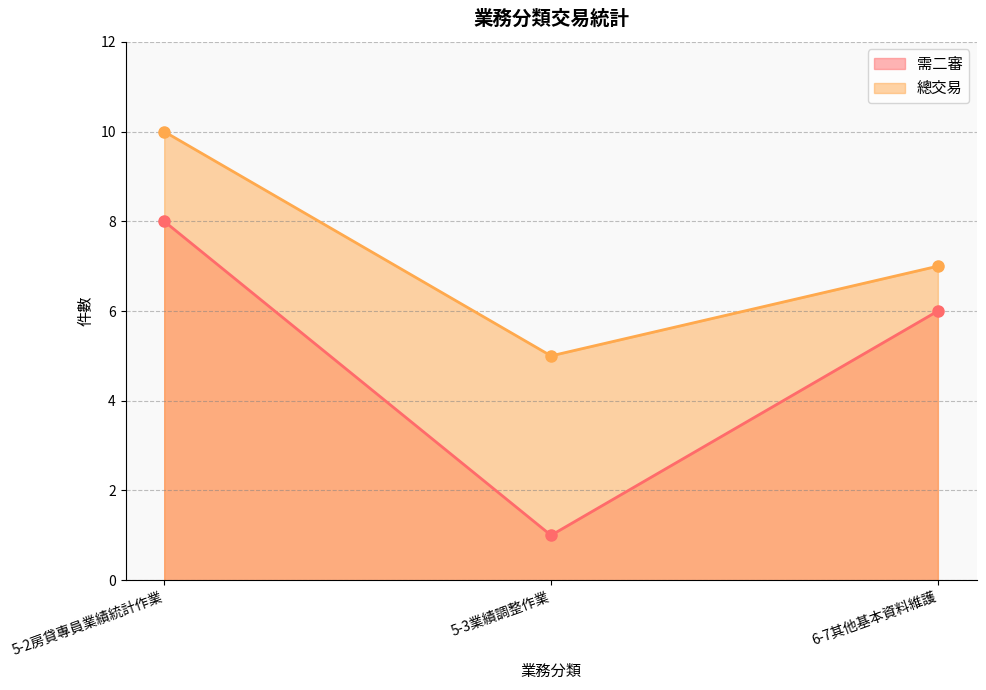

How many categories are shown in the chart?

3